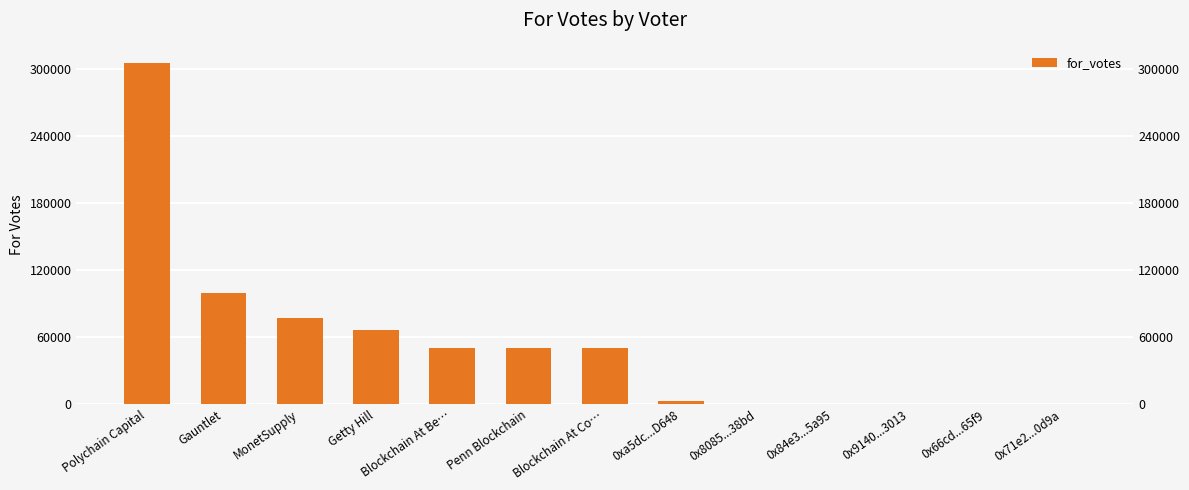

At which label is the value closest to 152980?

Gauntlet